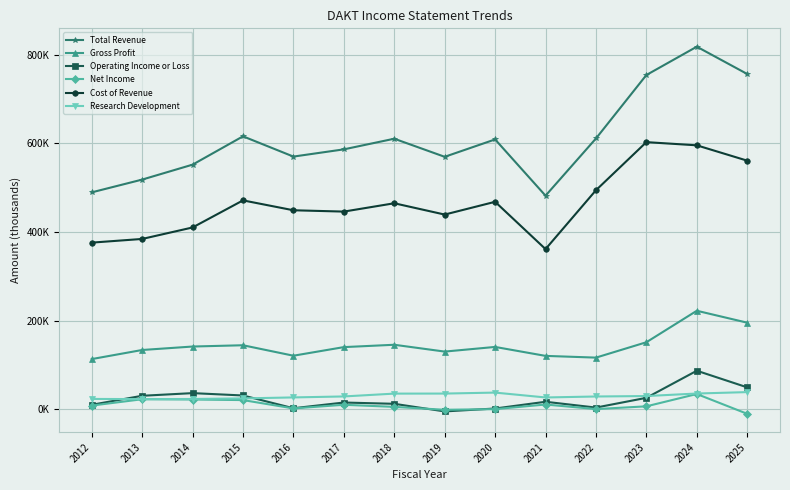

At 2018, list the series in order from smallest to largest.

Net Income, Operating Income or Loss, Research Development, Gross Profit, Cost of Revenue, Total Revenue